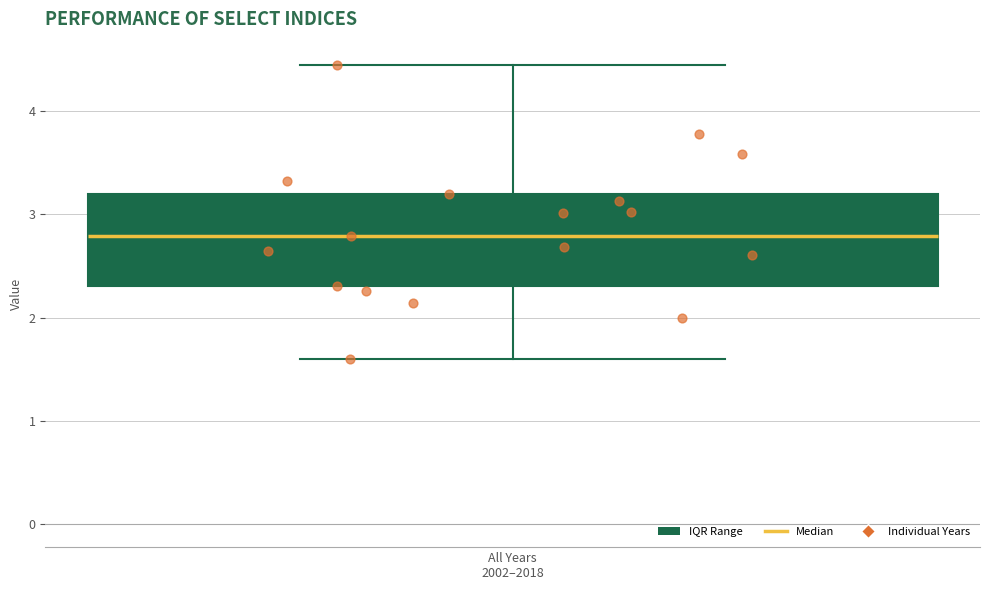

Where is the lower edge of the box for All Years 2002–2018 on the y-axis? The values are not printed on the chart, so give them approximately, as read against the axis.

2.3